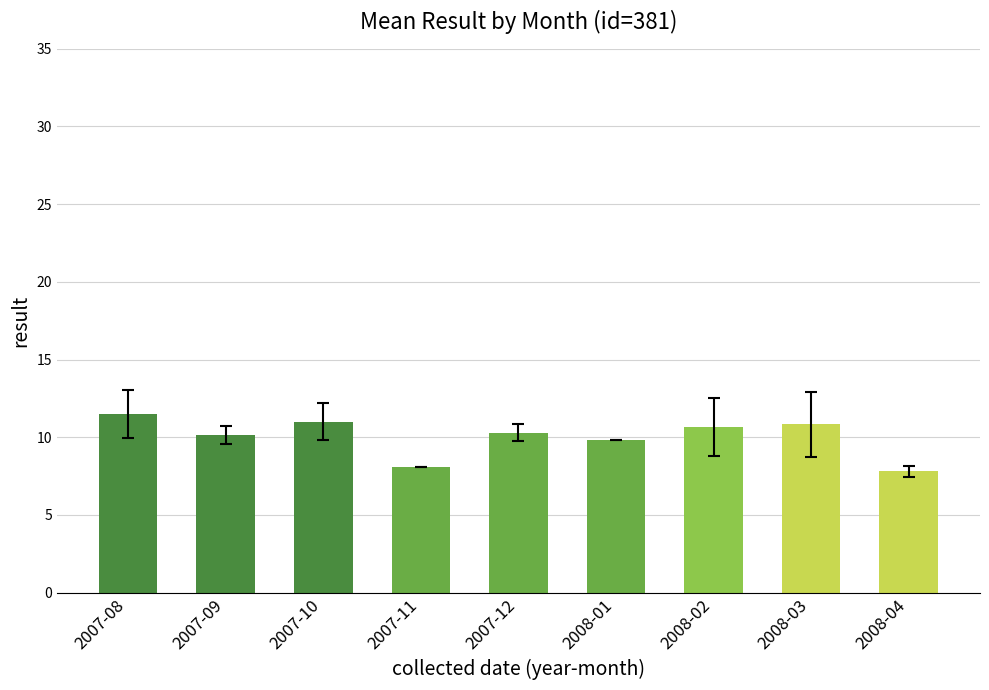

Reading right to left, list all the values displayed in this chart.

2008-04=7.8	2008-03=10.8	2008-02=10.7	2008-01=9.8	2007-12=10.3	2007-11=8.1	2007-10=11.0	2007-09=10.1	2007-08=11.5